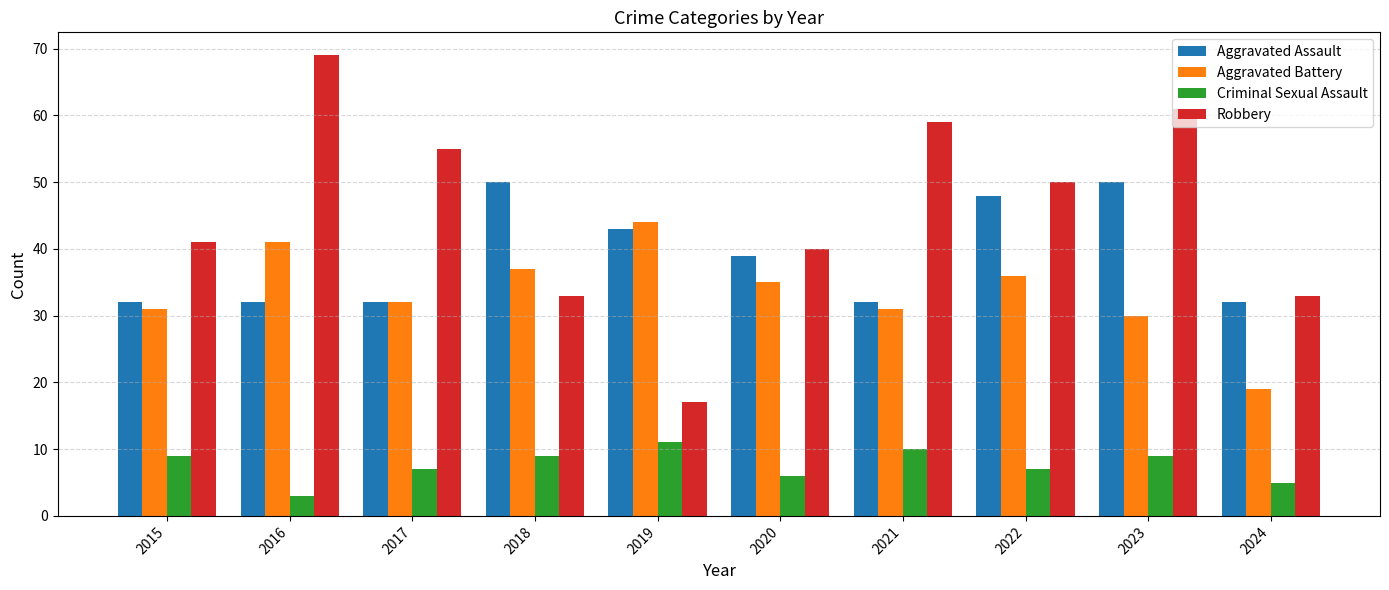

What is the sum of all Aggravated Battery values?

336